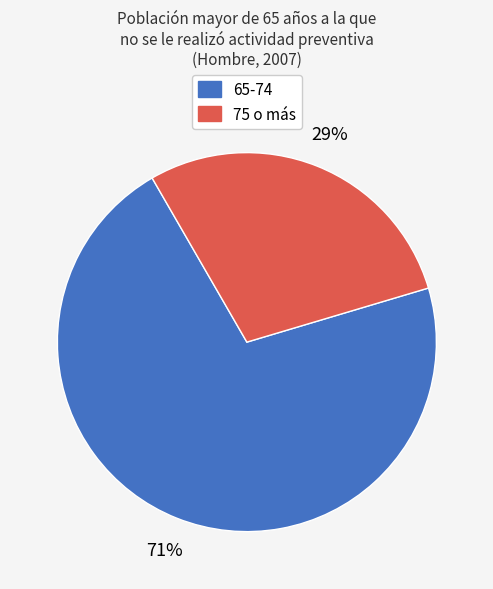

To the nearest percent, what is the average slice percentage?

50%